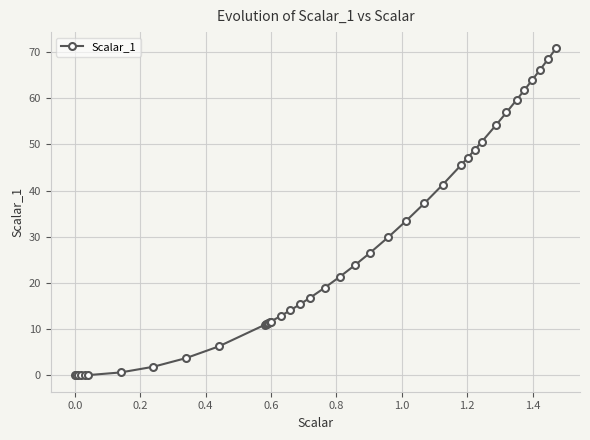

What is the maximum value shown in the chart?

70.7